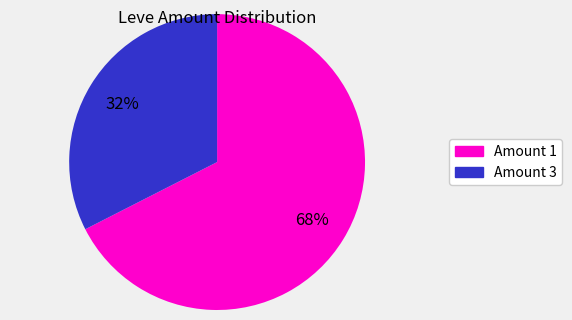

Does any single category account for the majority?

Yes